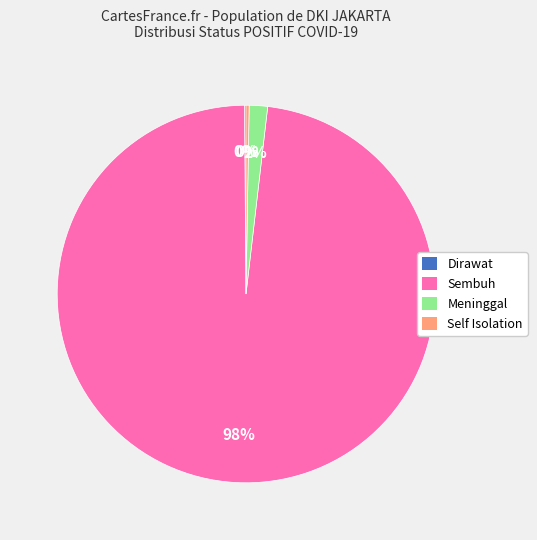

To the nearest percent, what is the difference between the largest and smallest slice percentages?

98%